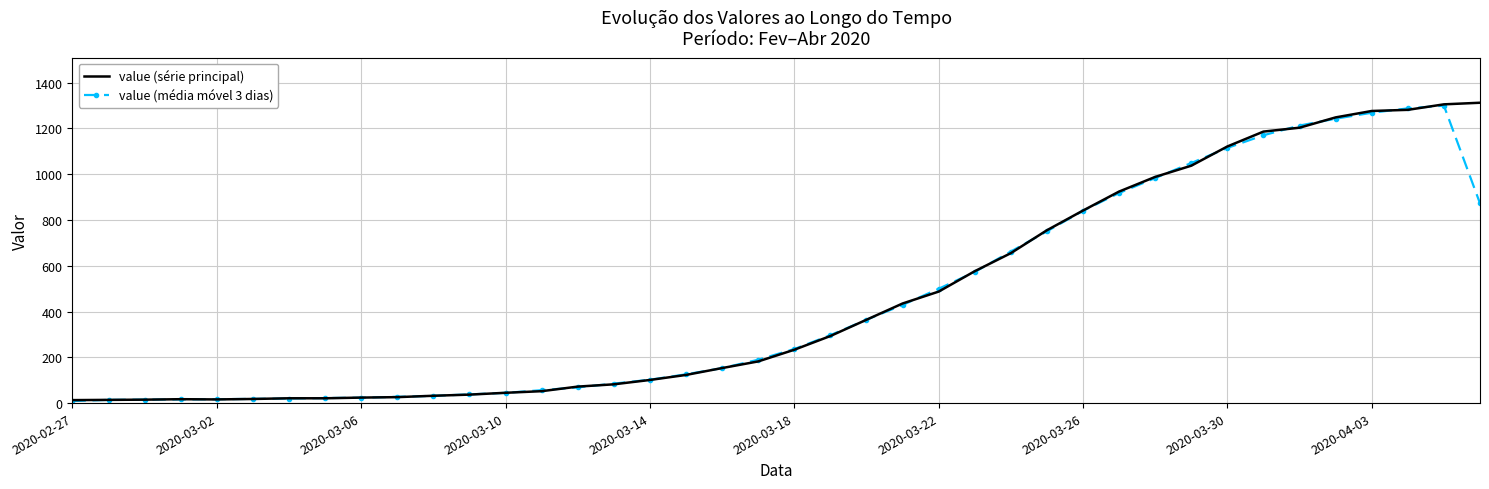

How many lines are shown in the chart?

2